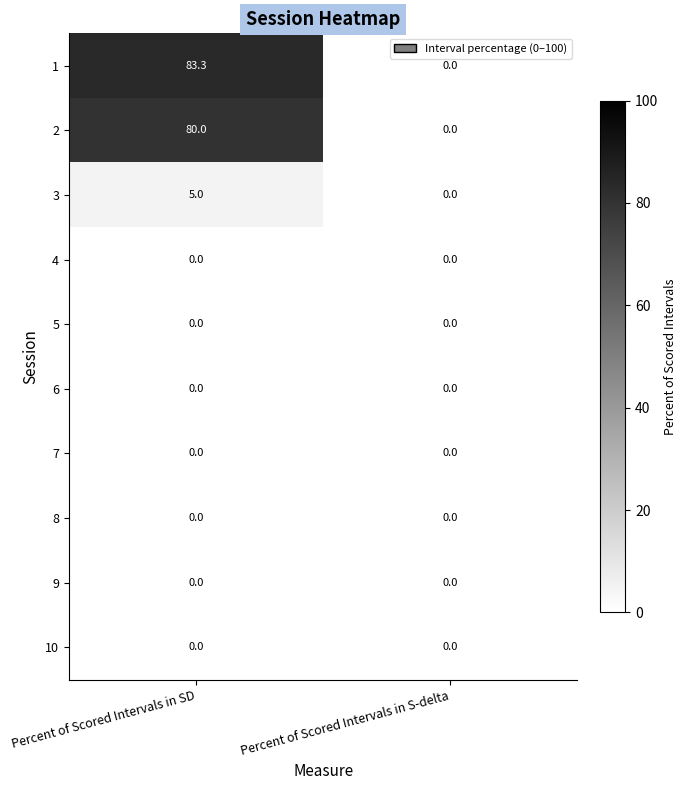

What is the highest value of the 3 series?

5.0